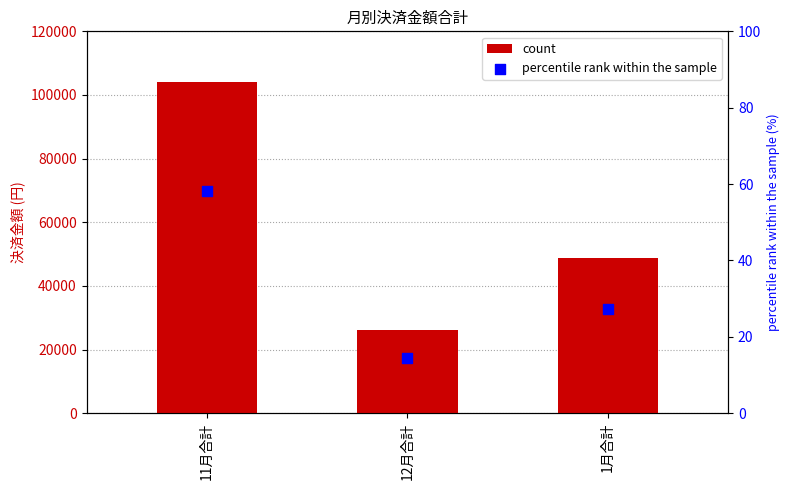

What is the total value across all series at 11月合計?

104058.2